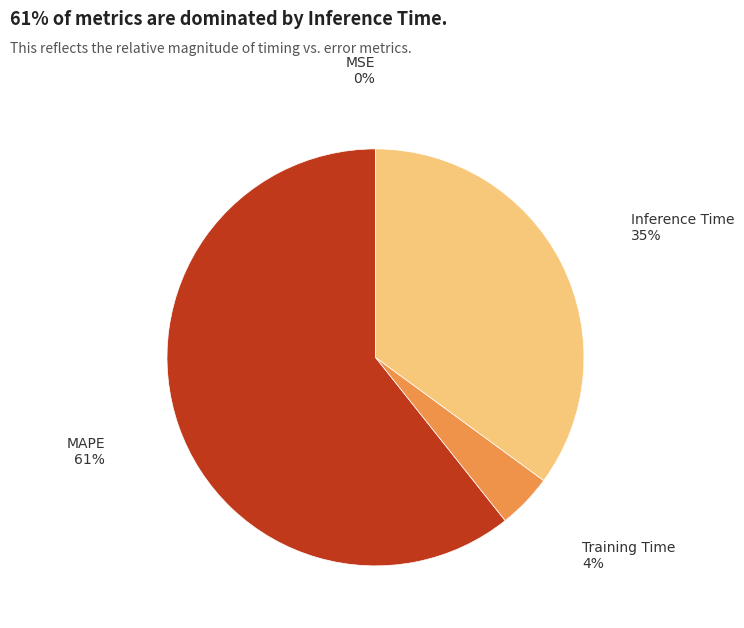

Is there a majority slice in this chart?

Yes